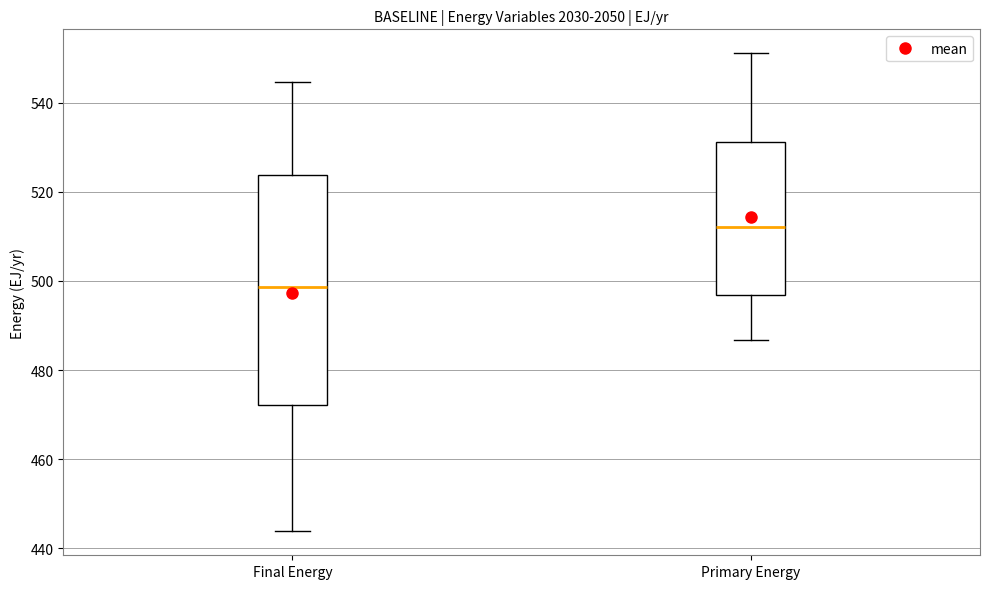

Which box is the tallest, from its lower edge to its upper edge?

Final Energy